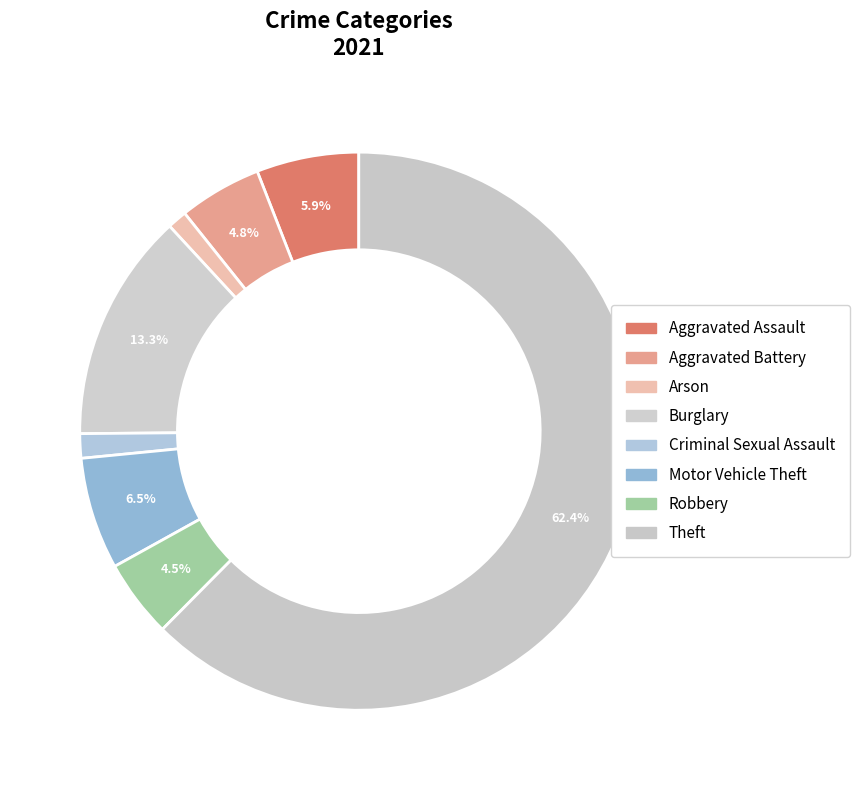

How many segments does this pie chart have?

8